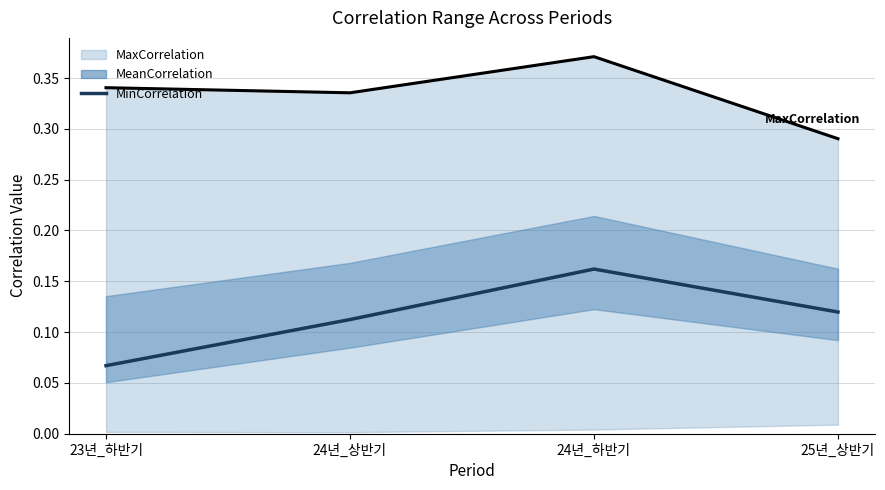

Where is the data nearest to the value 0?

23년_하반기